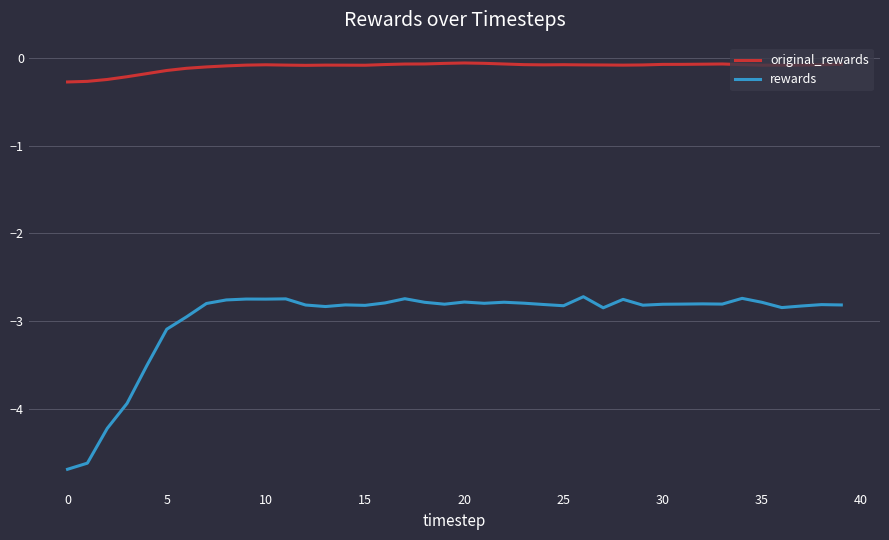

True or false: rewards and original_rewards cross at least once.

False